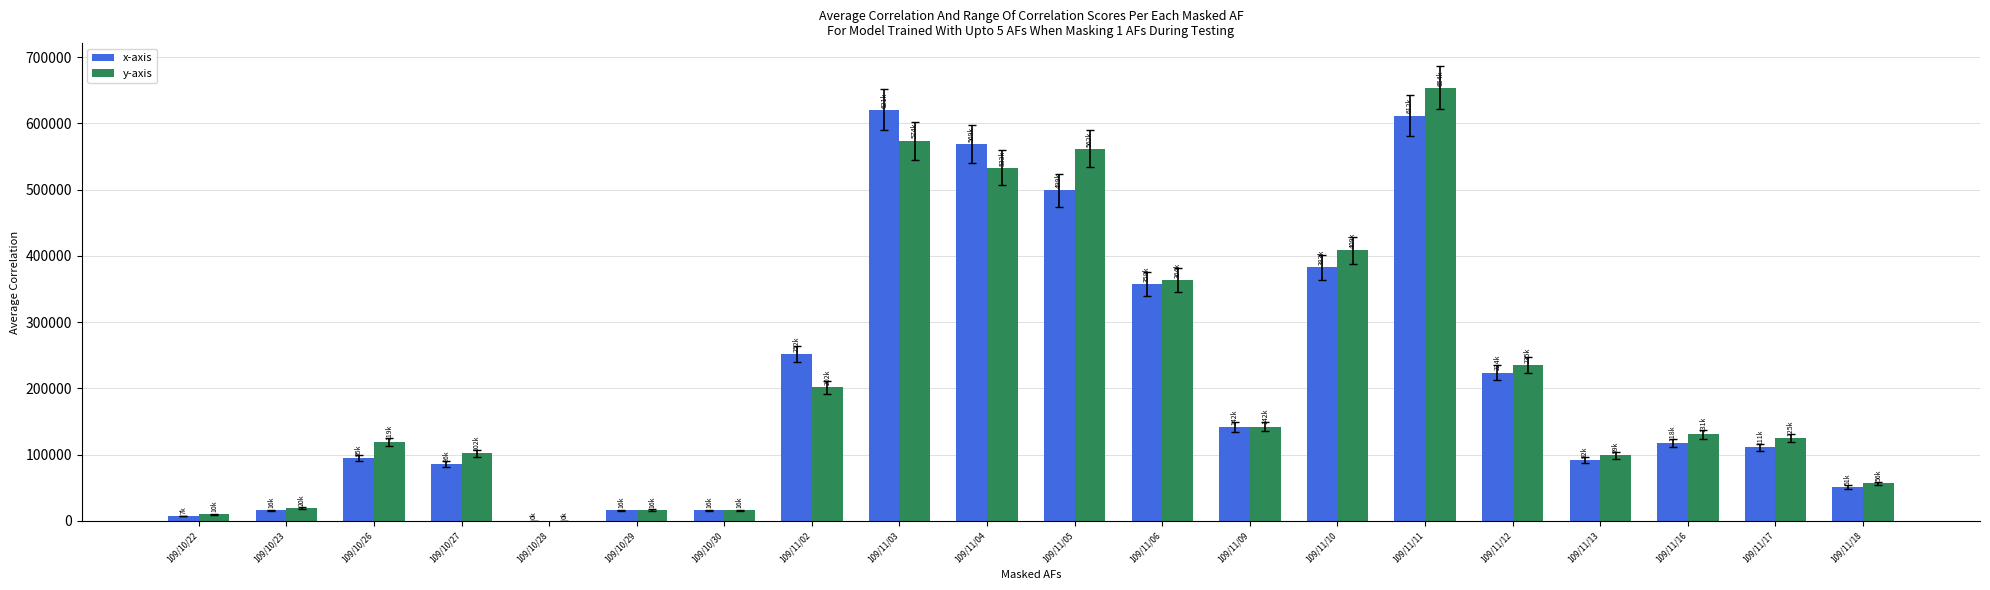

Count the number of data series in this chart.

2